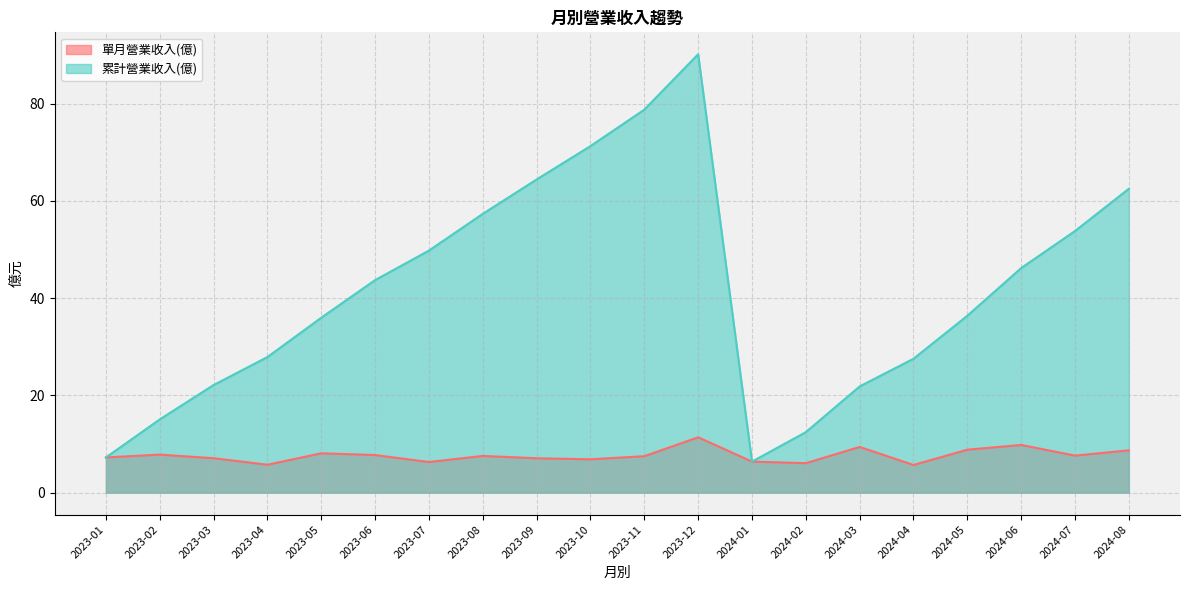

The value of 累計營業收入(億) at 2023-01 is 7.2. True or false?

True